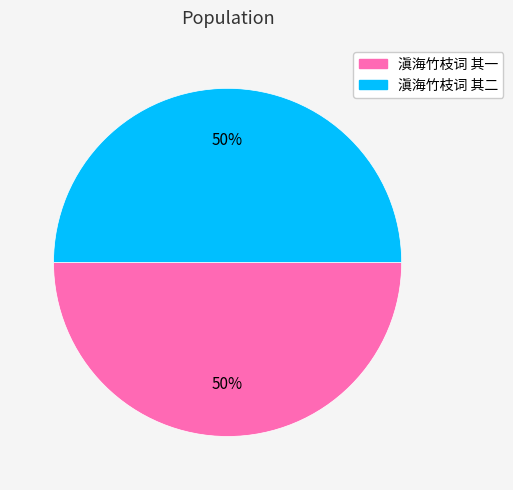

Combined, do 滇海竹枝词 其一 and 滇海竹枝词 其二 account for over 50%?

Yes